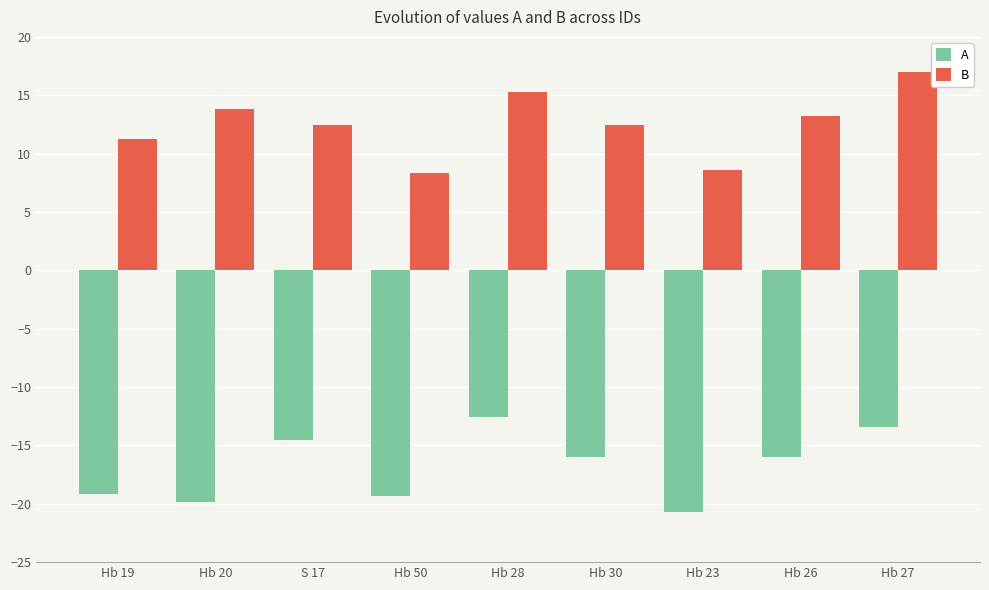

What is the minimum value shown in the chart?

-20.7